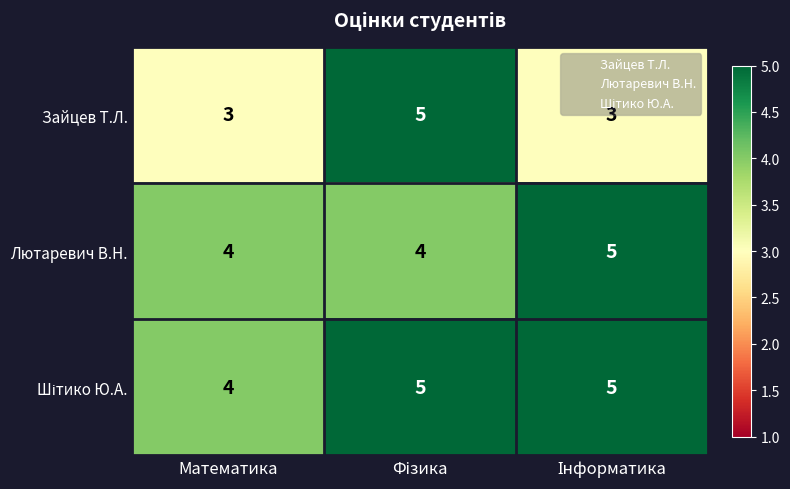

What is the sum of all Лютаревич В.Н. values?

13